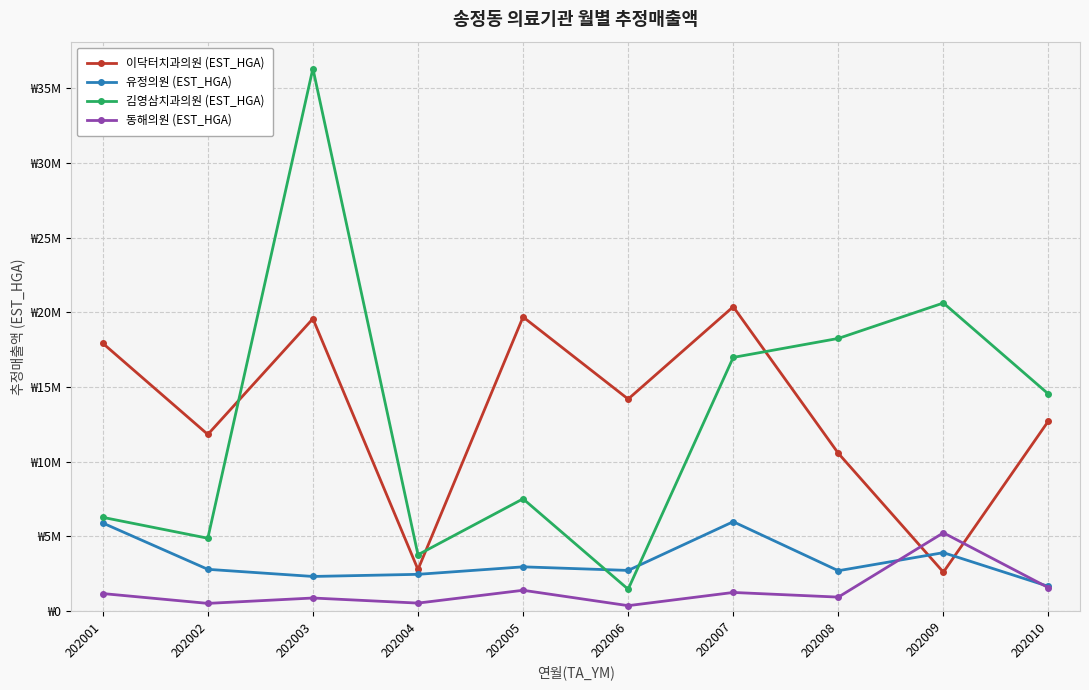

Which label corresponds to the smallest value in the chart?

202006